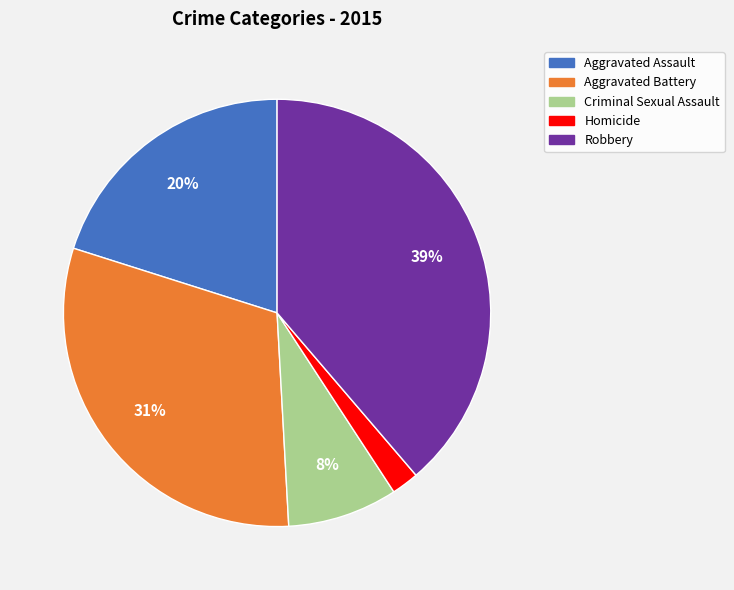

To the nearest percent, what percentage of the pie is Robbery?

39%